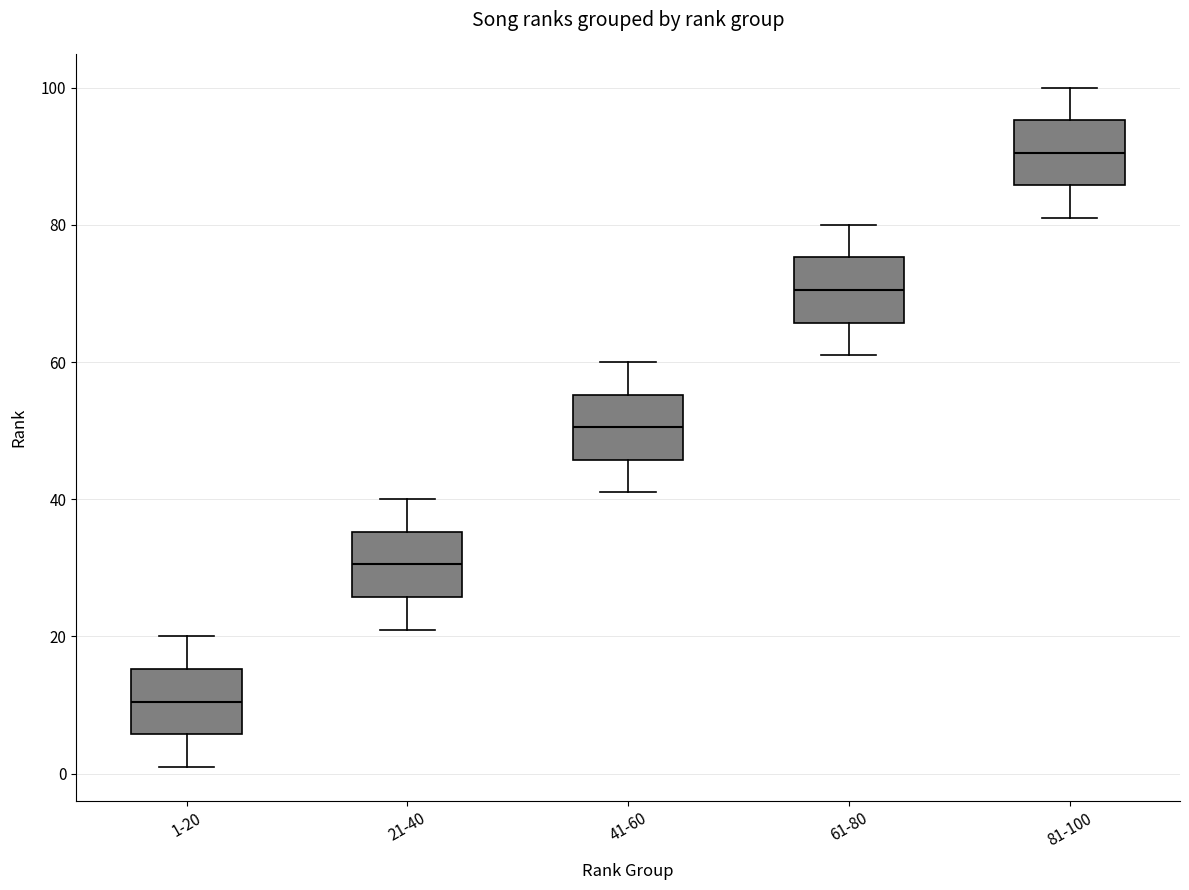

Reading left to right, read every box against the y-axis: the position of its median line, the range the box covers, and the ends of its whiskers. The values are not printed on the chart, so give them approximately, as read against the axis.

1-20: median 10, box 6 to 16, whiskers 2 to 20
21-40: median 30, box 26 to 36, whiskers 22 to 40
41-60: median 50, box 46 to 56, whiskers 42 to 60
61-80: median 70, box 66 to 76, whiskers 62 to 80
81-100: median 90, box 86 to 96, whiskers 82 to 100